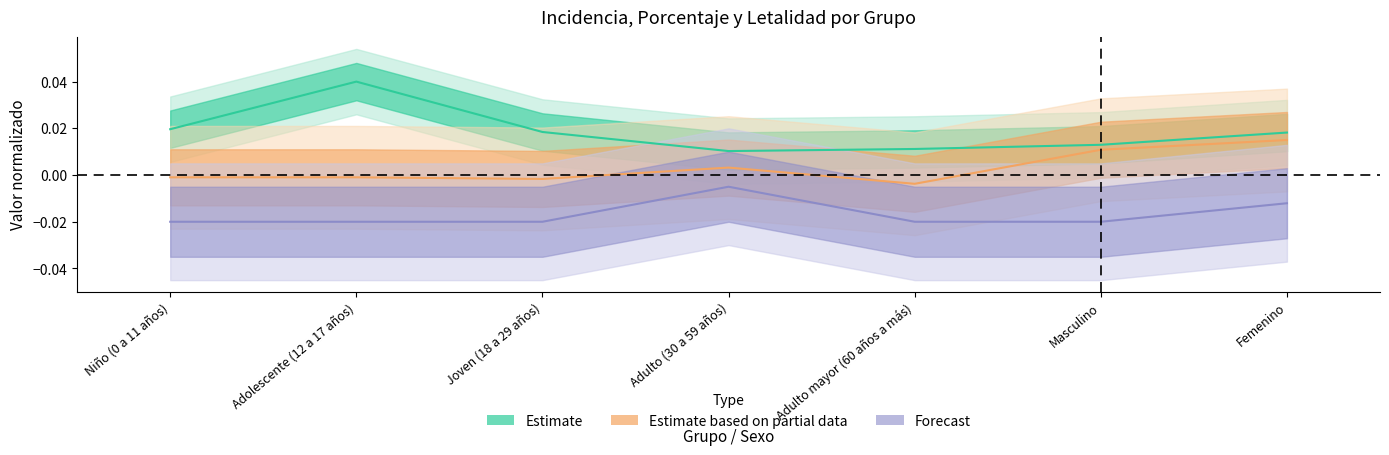

Does the chart have visible grid lines?

No